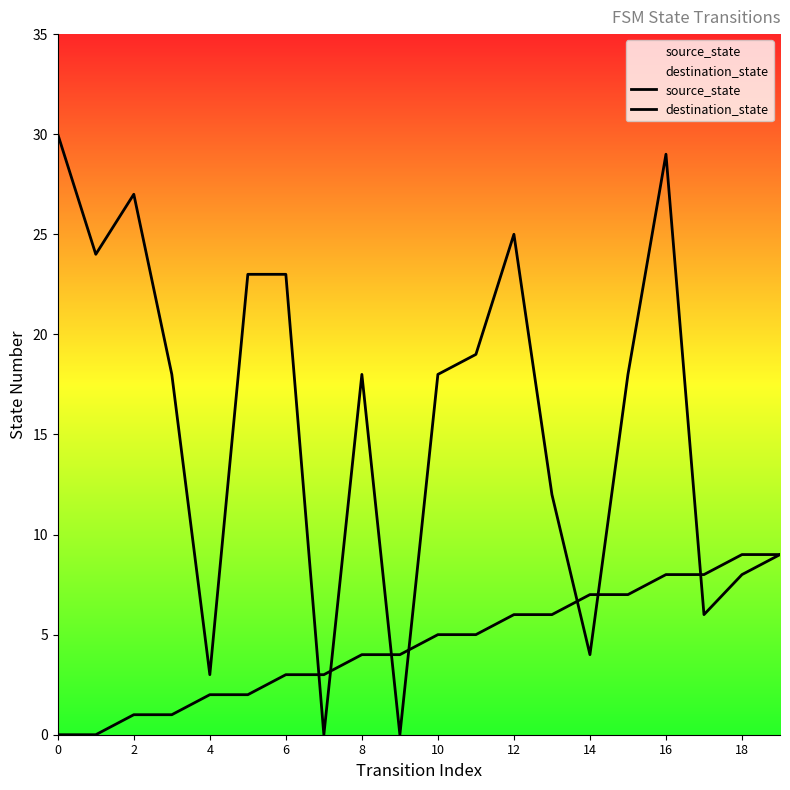

Which series has the largest total across all categories?

destination_state